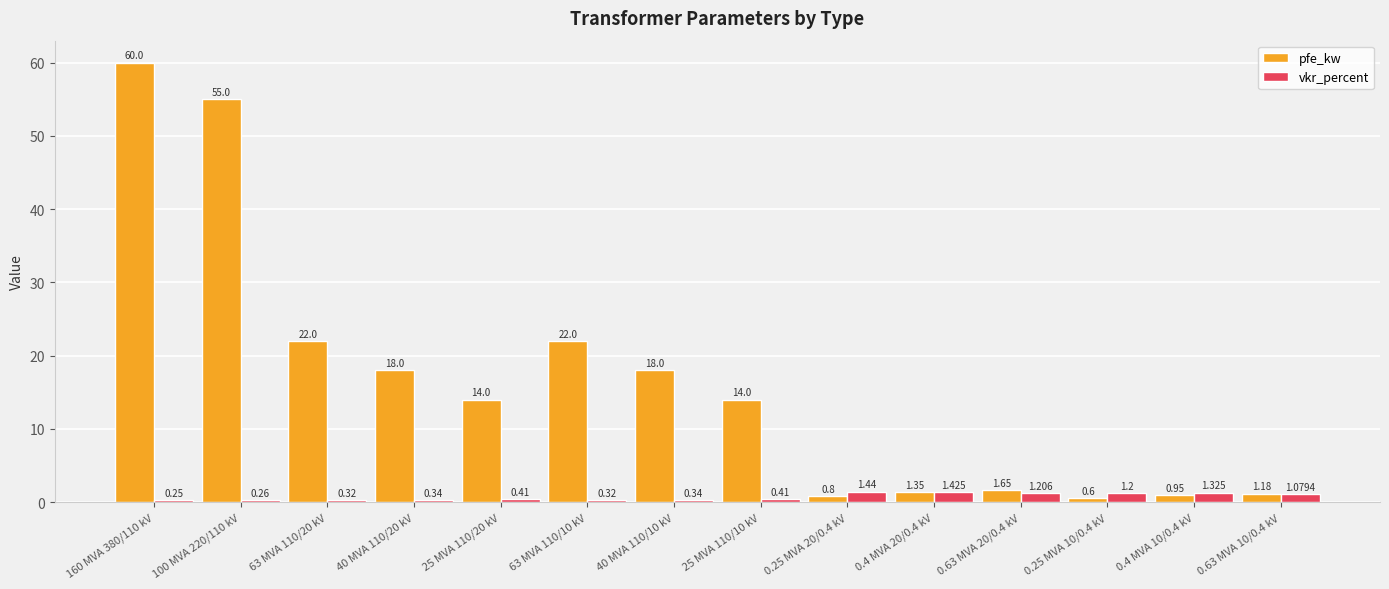

At which category is the sum across all series the highest?

160 MVA 380/110 kV